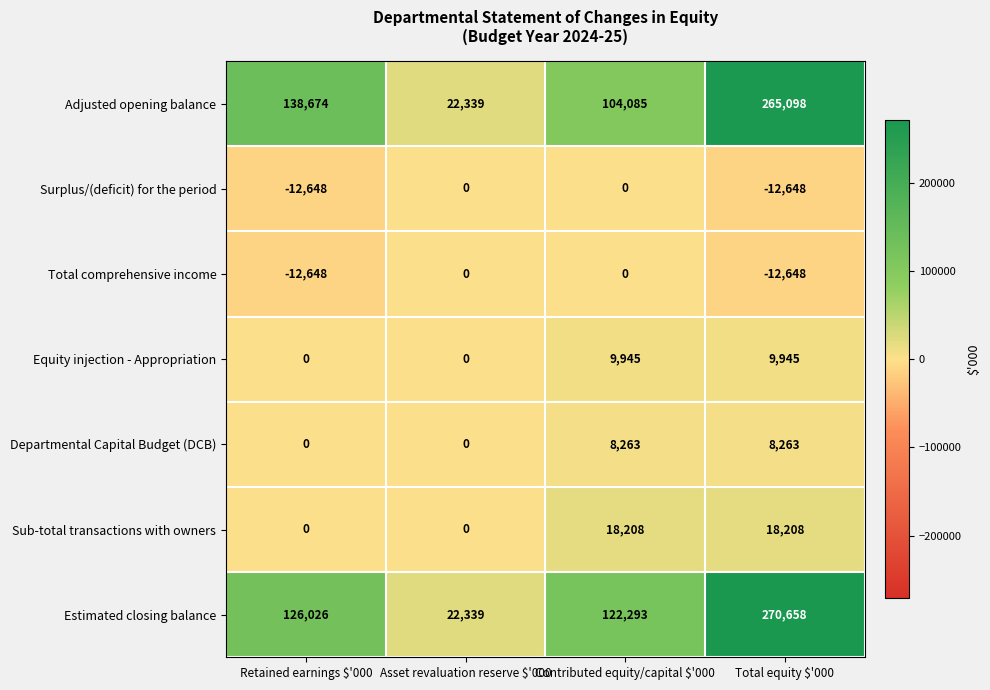

Reading left to right, transcribe all the data shown in this chart.

Adjusted opening balance: 138674	22339	104085	265098
Surplus/(deficit) for the period: -12648	0	0	-12648
Total comprehensive income: -12648	0	0	-12648
Equity injection - Appropriation: 0	0	9945	9945
Departmental Capital Budget (DCB): 0	0	8263	8263
Sub-total transactions with owners: 0	0	18208	18208
Estimated closing balance: 126026	22339	122293	270658